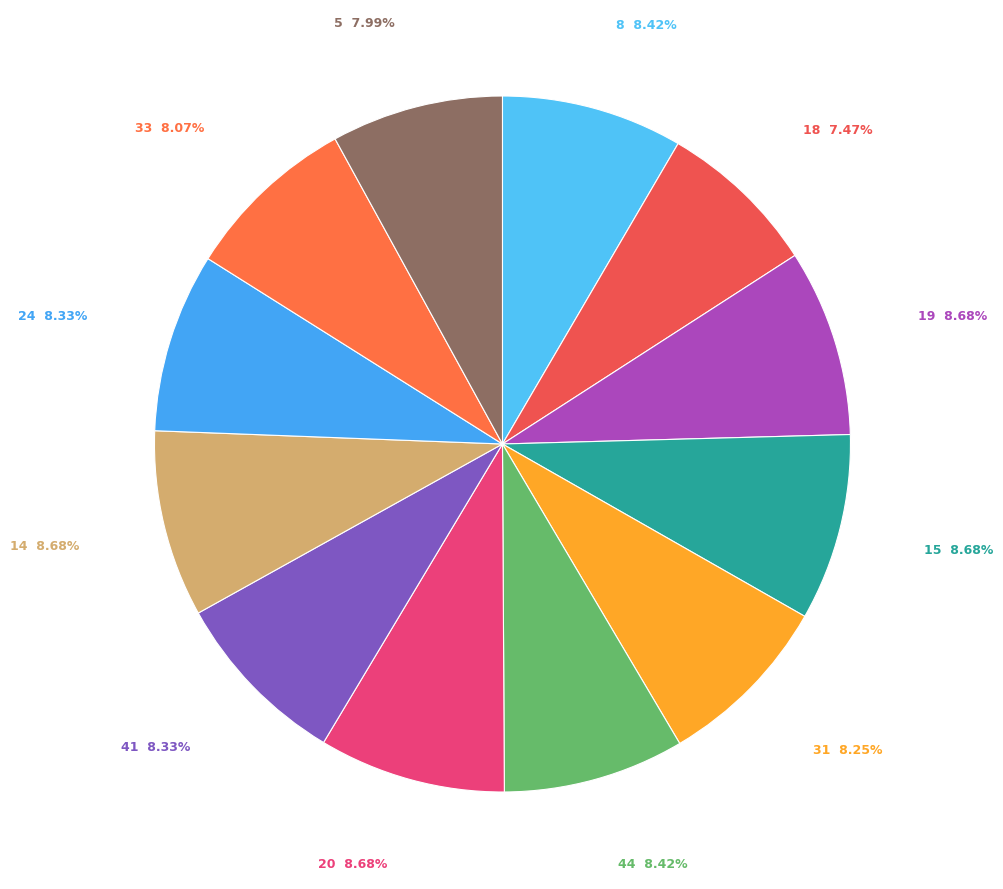

What is the smallest slice in the pie chart?

18